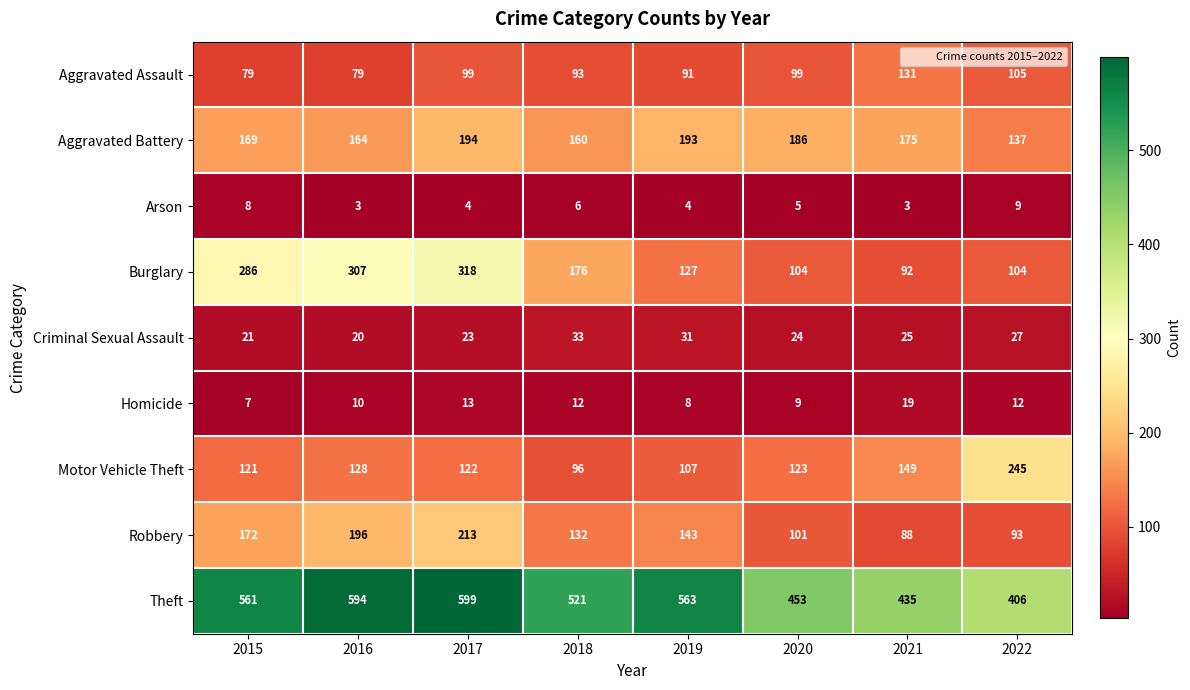

Which series has the largest total across all categories?

Theft